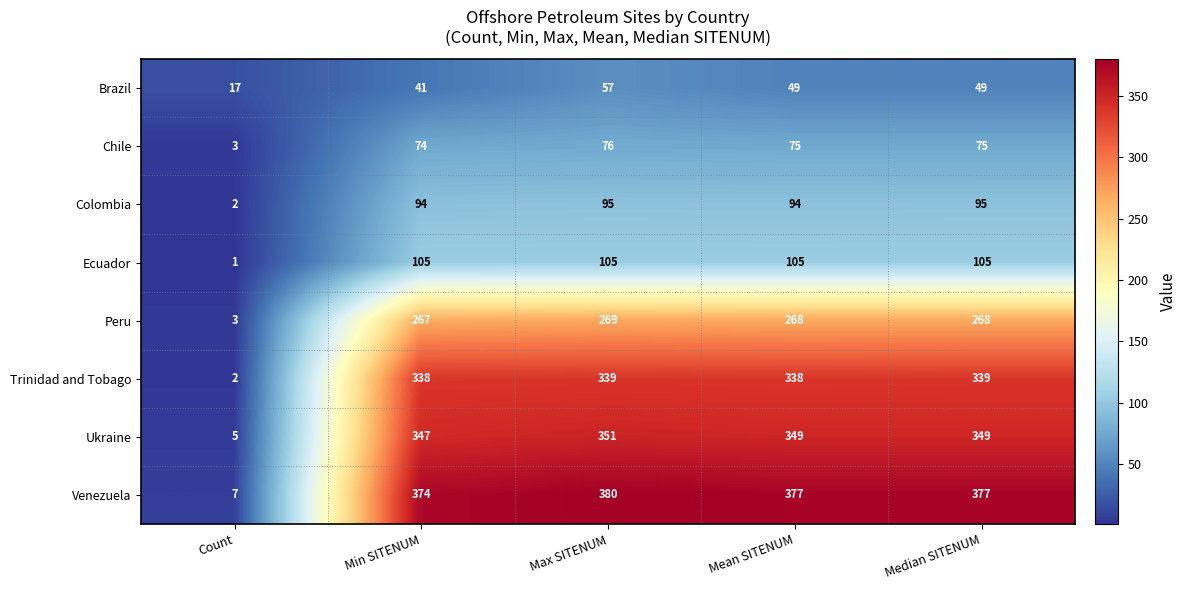

Rank the series by their maximum value, from lowest to highest.

Brazil, Chile, Colombia, Ecuador, Peru, Trinidad and Tobago, Ukraine, Venezuela